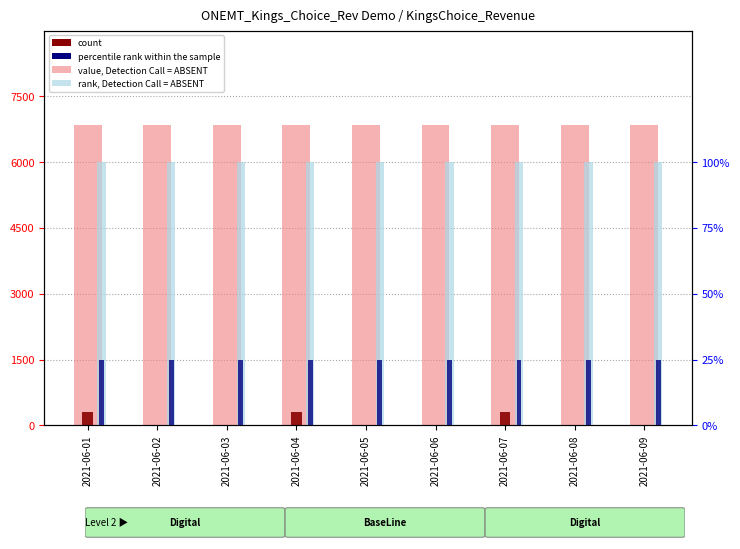

At which label is percentile rank within sample closest to 25?

2021-06-01